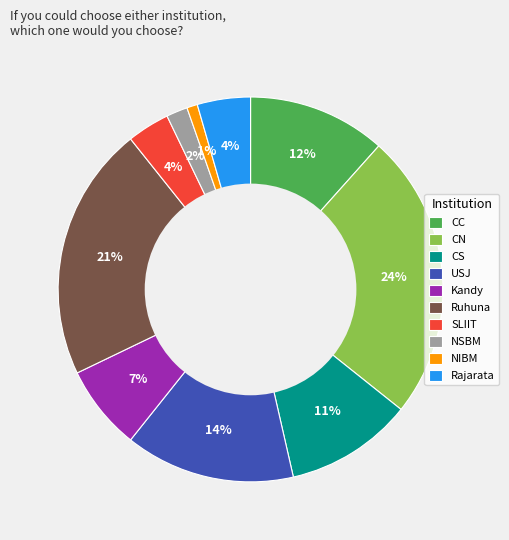

Between NIBM and Rajarata, which is larger?

Rajarata